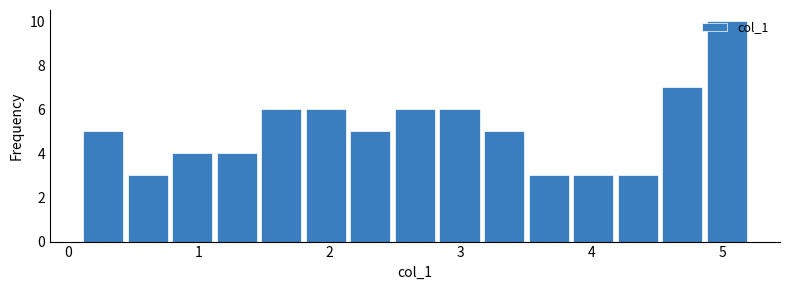

Read against the x-axis, roughly where is the centre of the tallest bar?

5.0